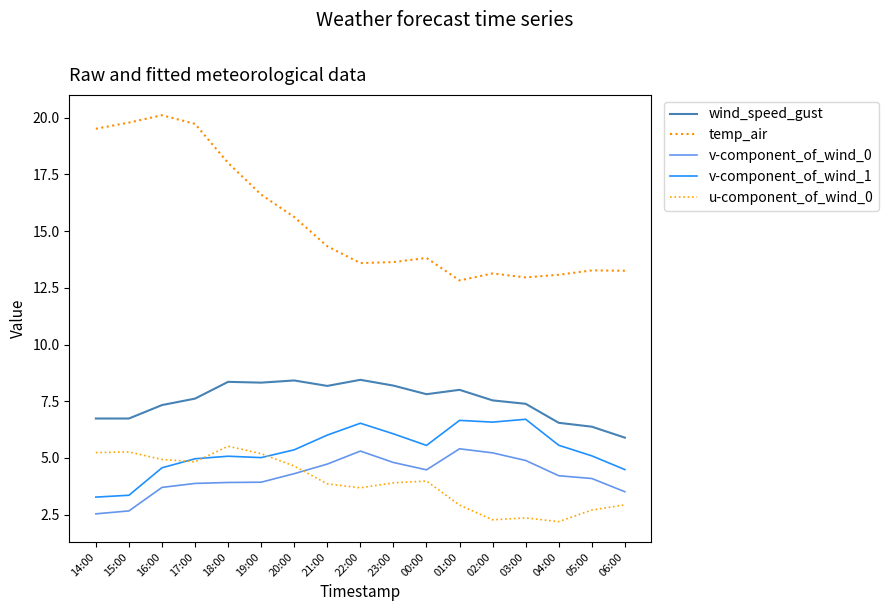

What is the difference between the maximum and minimum values in the v-component_of_wind_1 series?

3.4